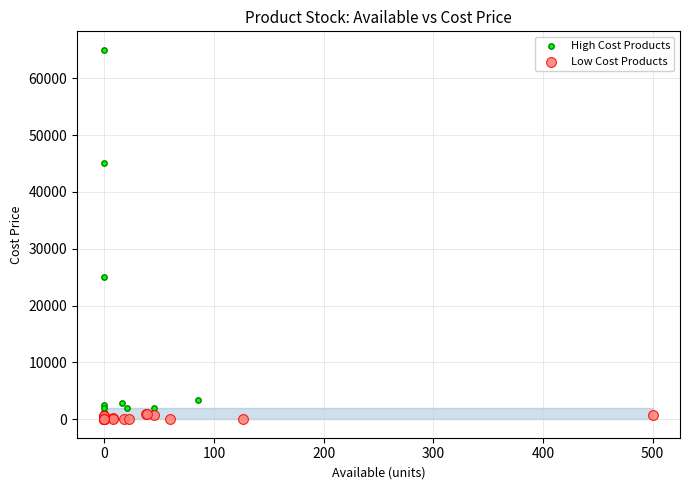

Which series has the largest Y range (max minus min)?

High Cost Products